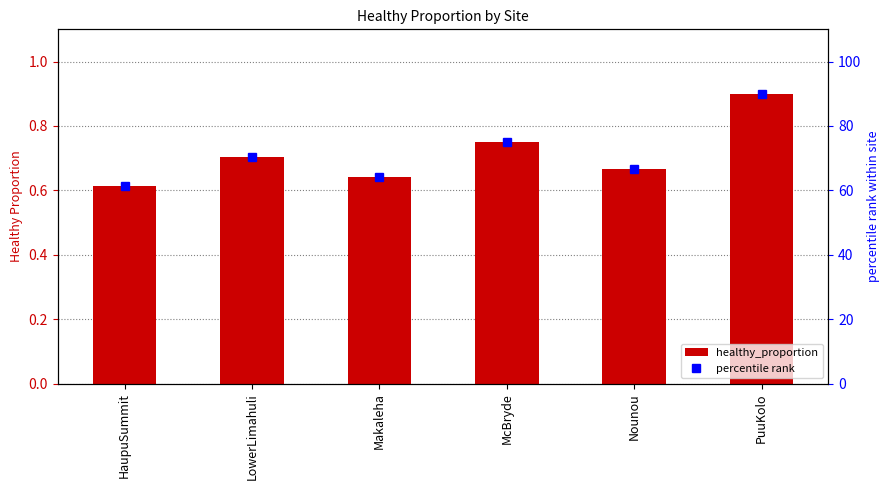

What is the spread (max minus min) of values at PuuKolo?

89.1